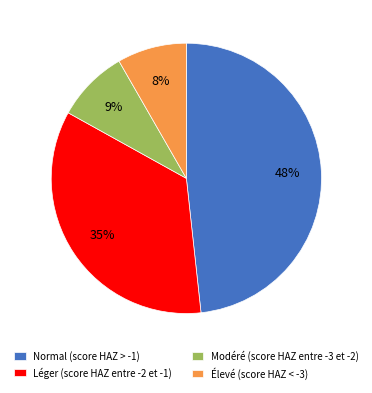

Count the number of slices in the pie.

4